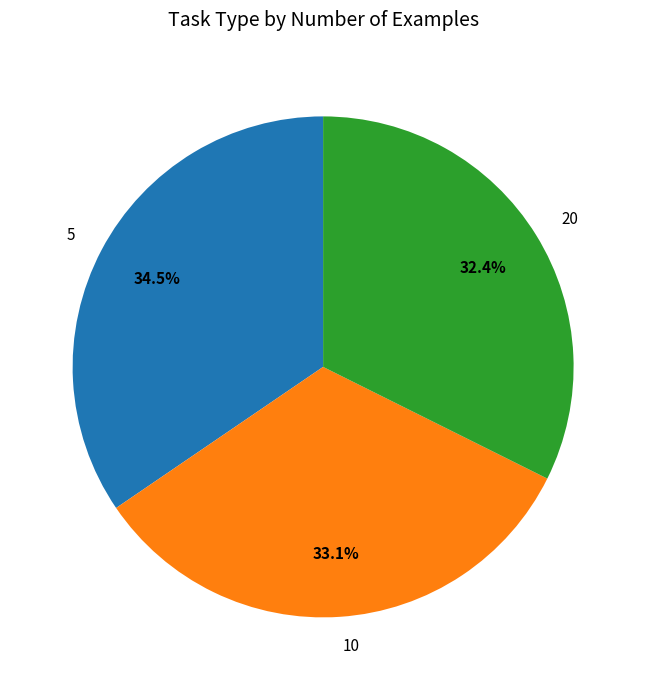

To the nearest percent, what is the difference between the largest and smallest slice percentages?

2%